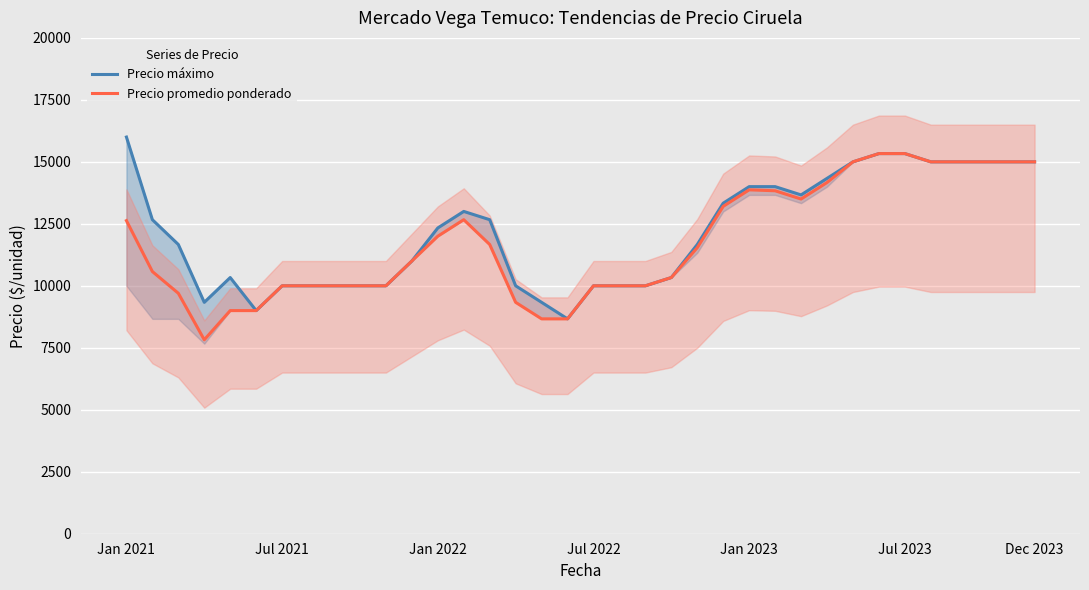

How many data points in Precio promedio ponderado are above 11537?

18